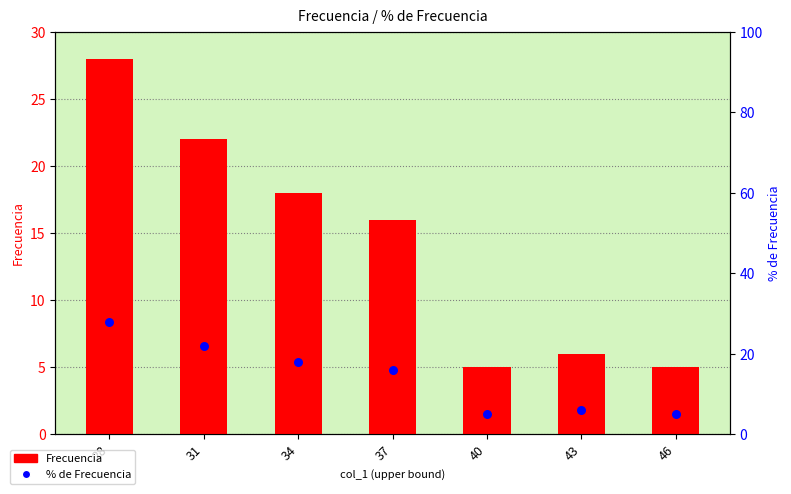

Which series has the largest total across all categories?

Frecuencia